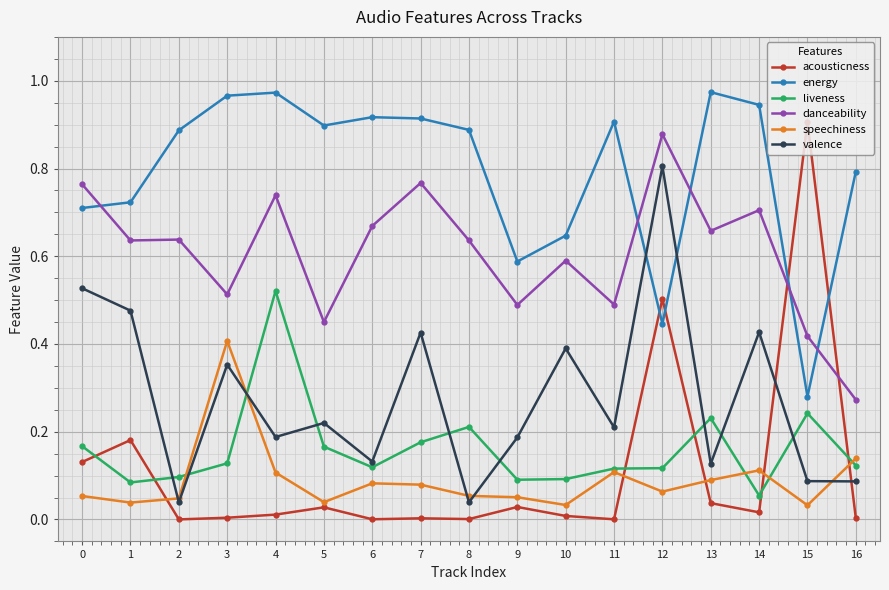

At 7, list the series in order from smallest to largest.

acousticness, speechiness, liveness, valence, danceability, energy